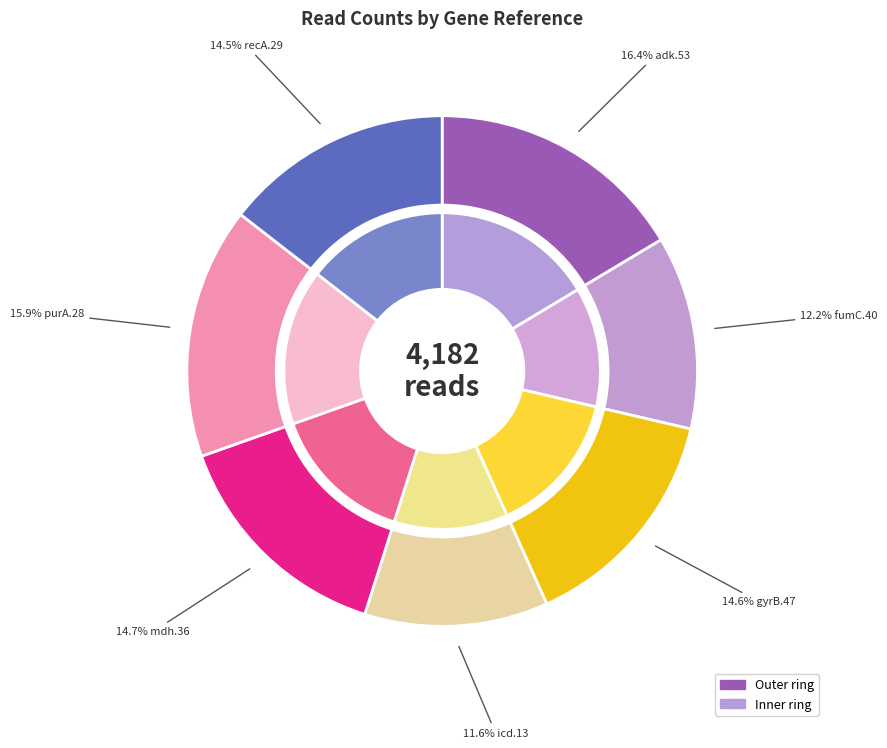

What is the change in value from gyrB.47 to purA.28?

+54